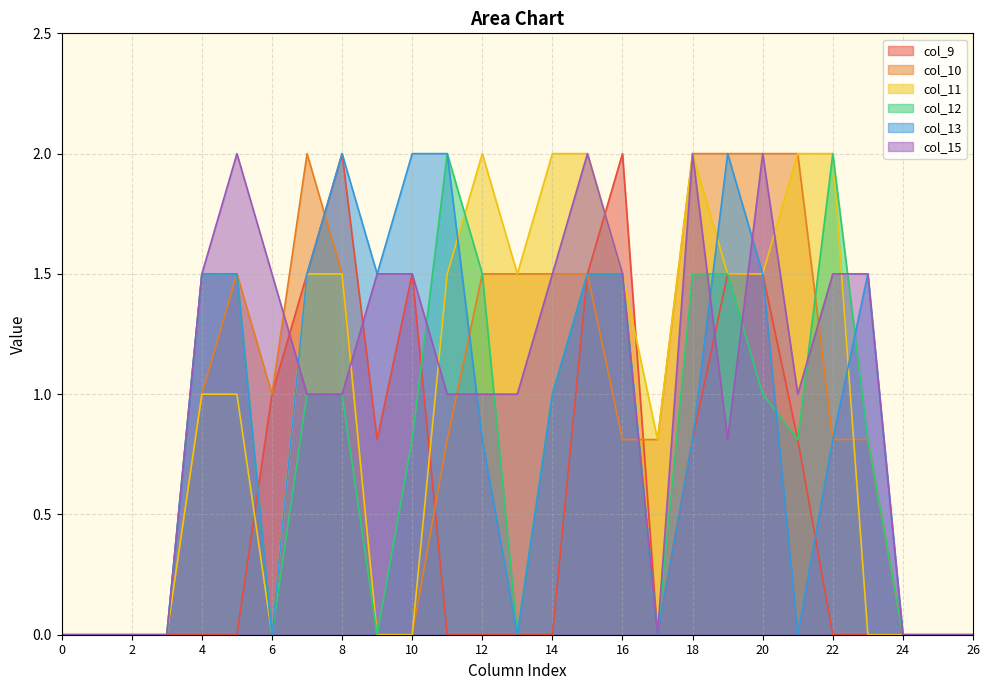

At which label is col_15 closest to 1?

7